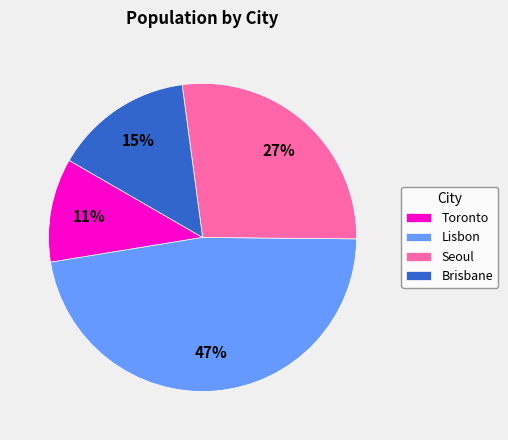

The Brisbane slice represents 15% of the pie. True or false?

True